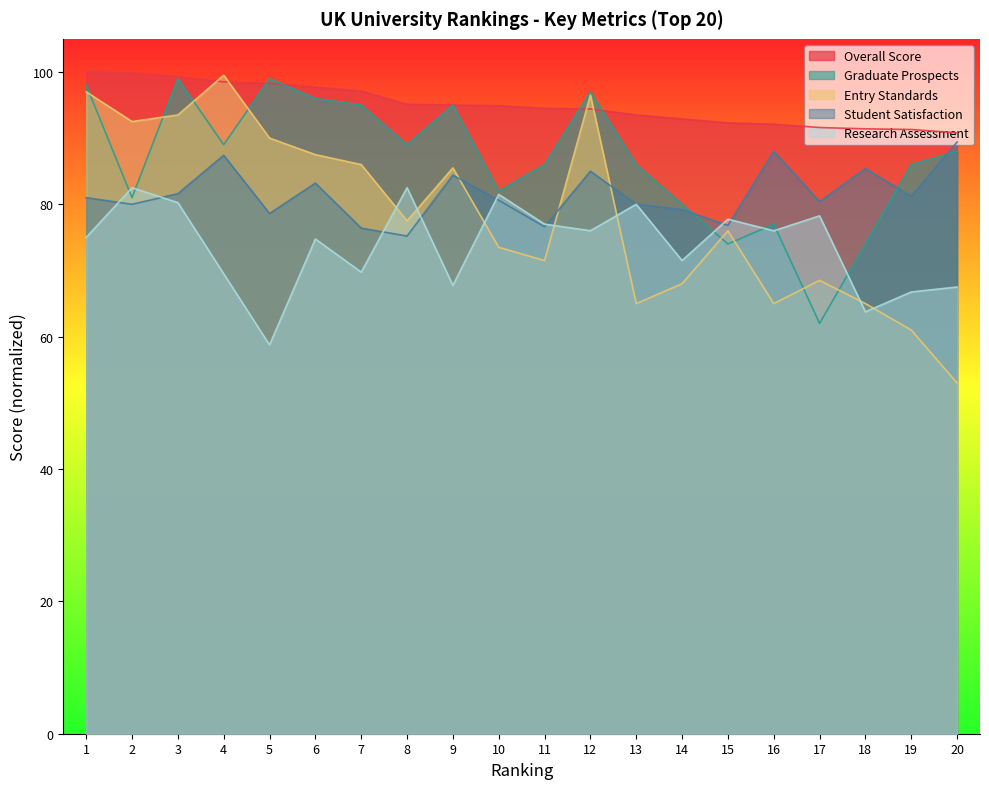

Where is Graduate Prospects nearest to the value 80?

14